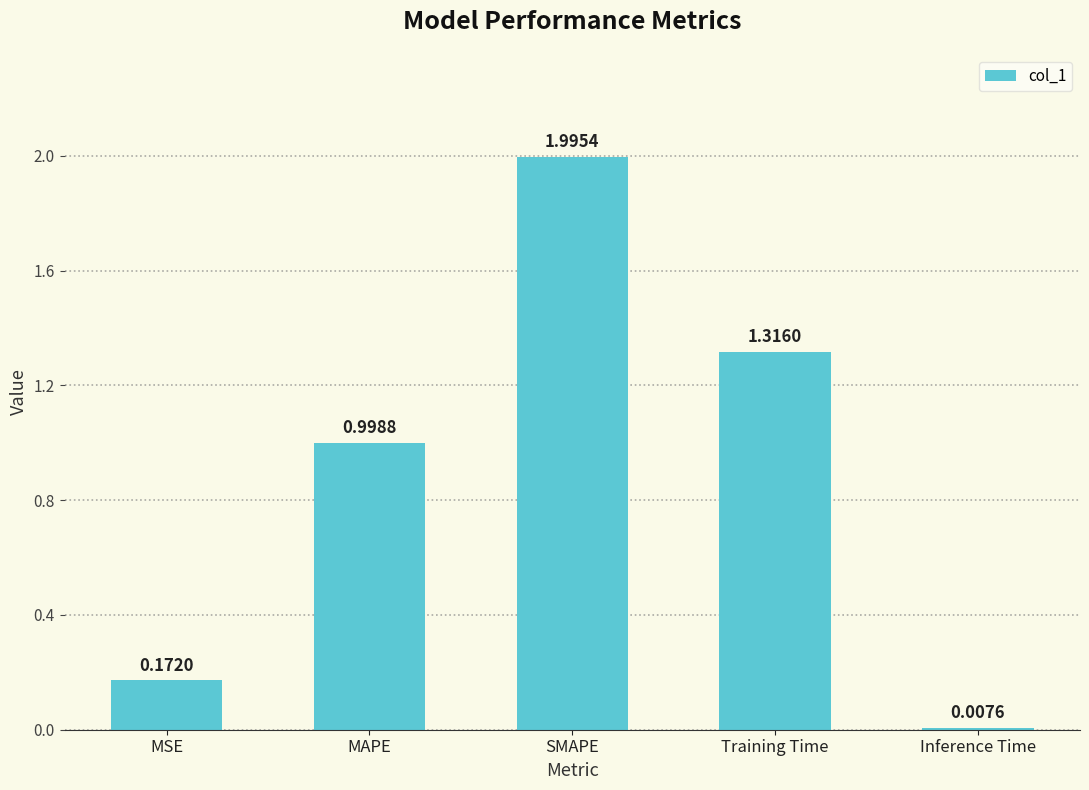

What is the maximum value shown in the chart?

2.0